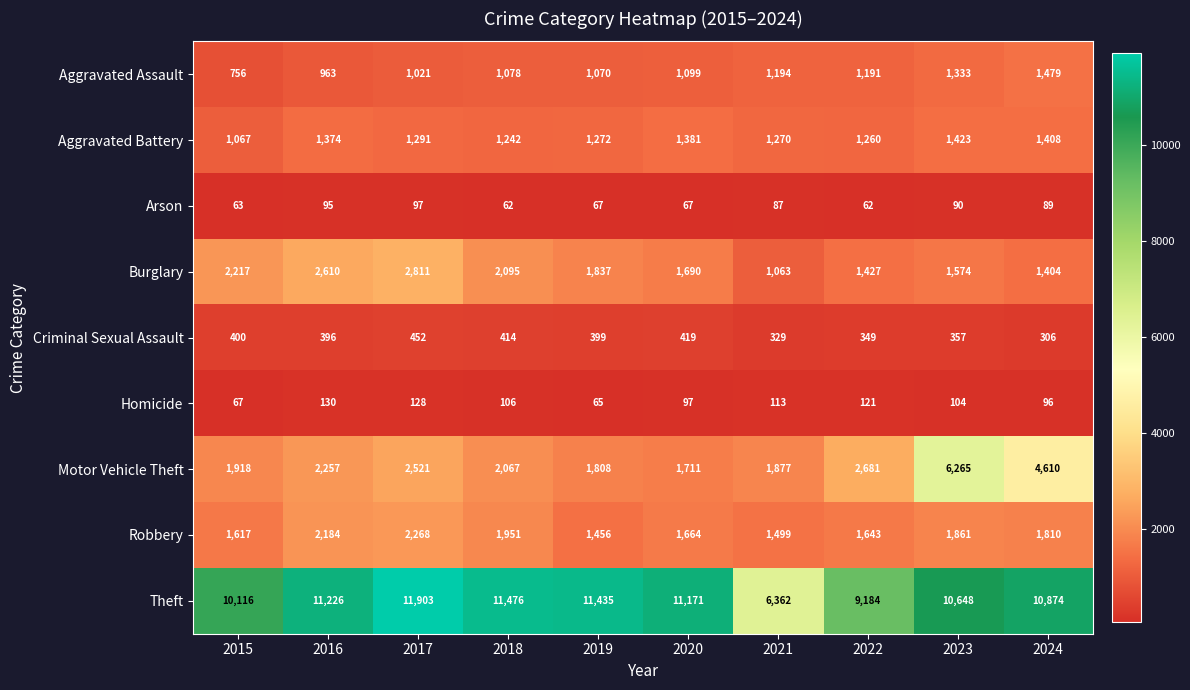

What is the maximum value for Aggravated Battery?

1423